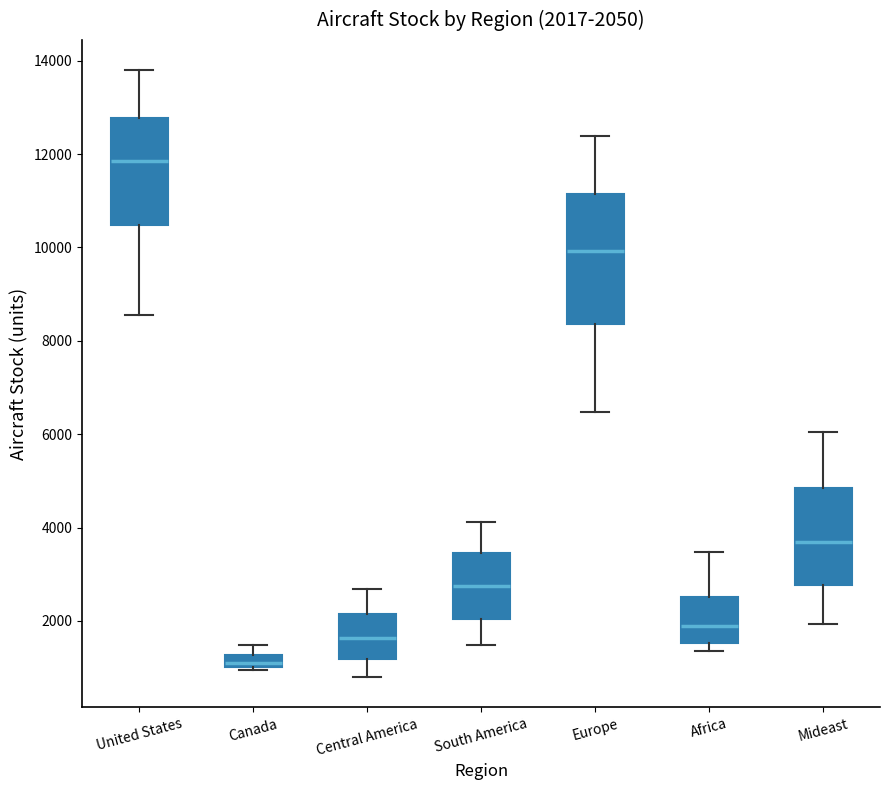

Comparing the boxes themselves (not the whiskers), which one is the tallest?

Europe